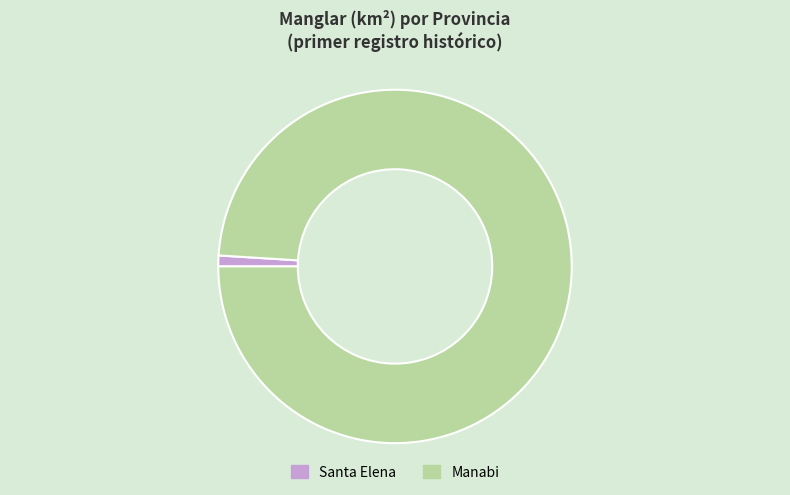

Rank the categories by value from lowest to highest.

Santa Elena, Manabi